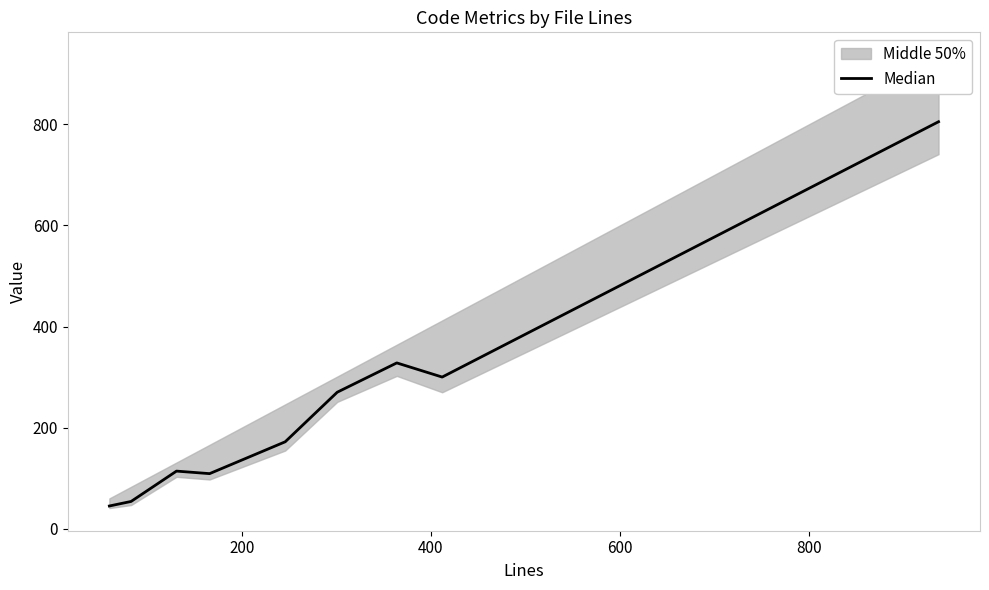

What is the difference between the values at 400 and 800?

58